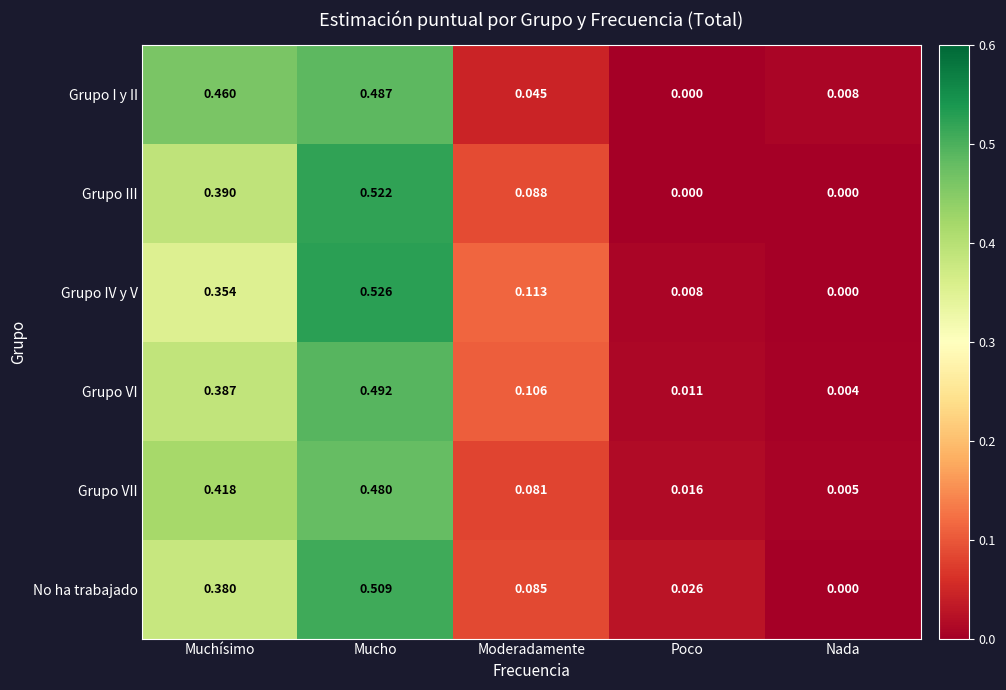

Rank the series at Mucho from lowest to highest value.

Grupo VII, Grupo I y II, Grupo VI, No ha trabajado, Grupo III, Grupo IV y V